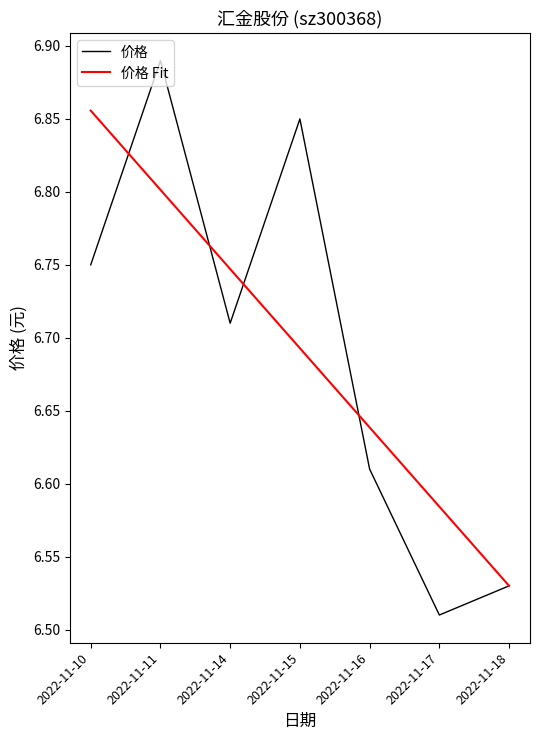

How many lines are shown in the chart?

2